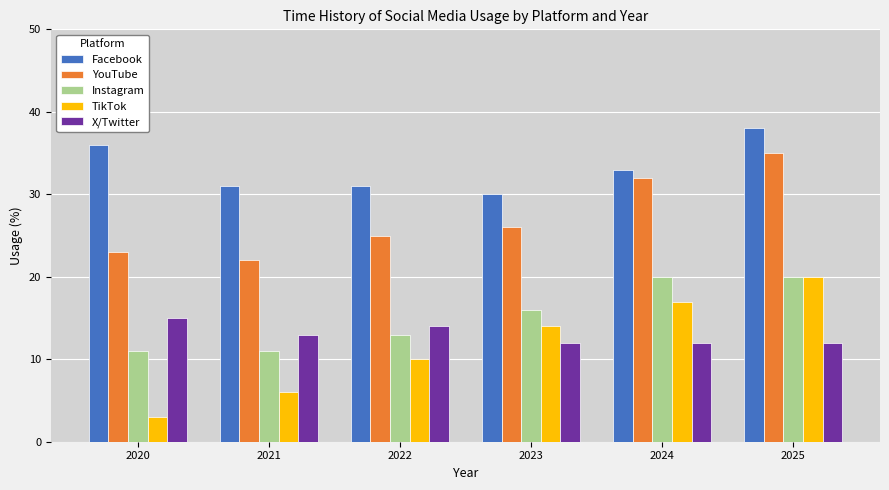

Is the value of X/Twitter at 2021 greater than the value of TikTok at 2020?

Yes